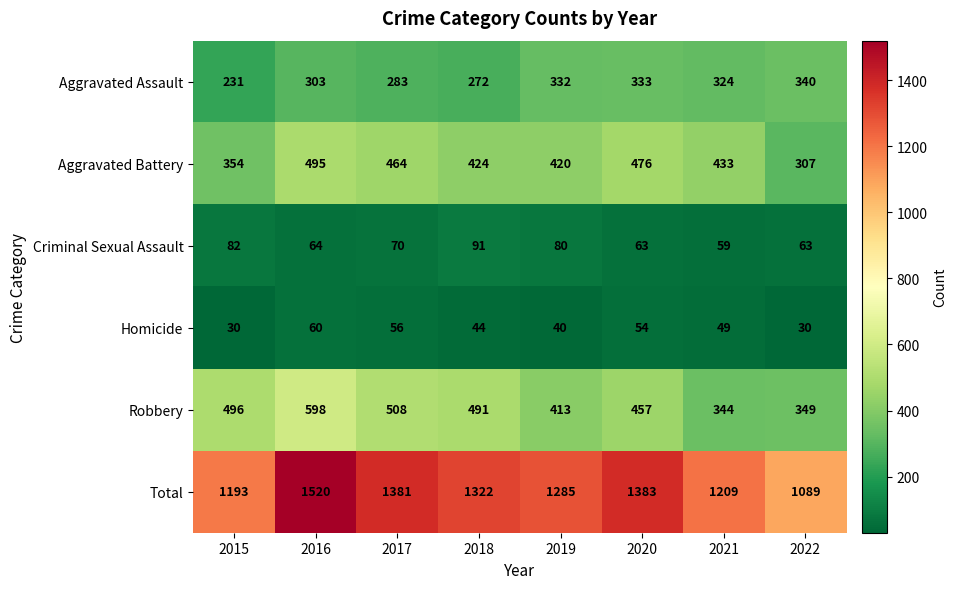

What is the lowest value of the Total series?

1089